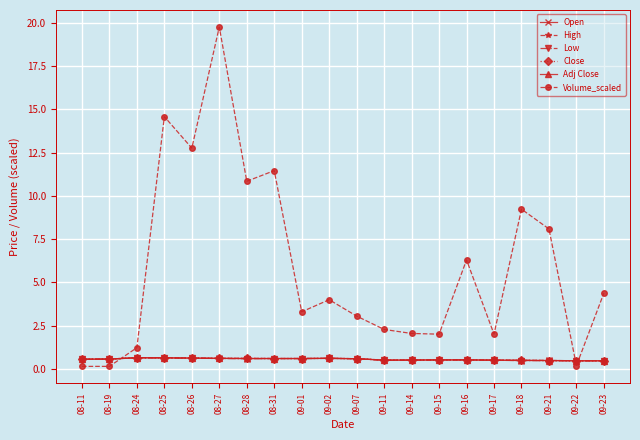

What is the spread (max minus min) of values at 09-22?

0.3